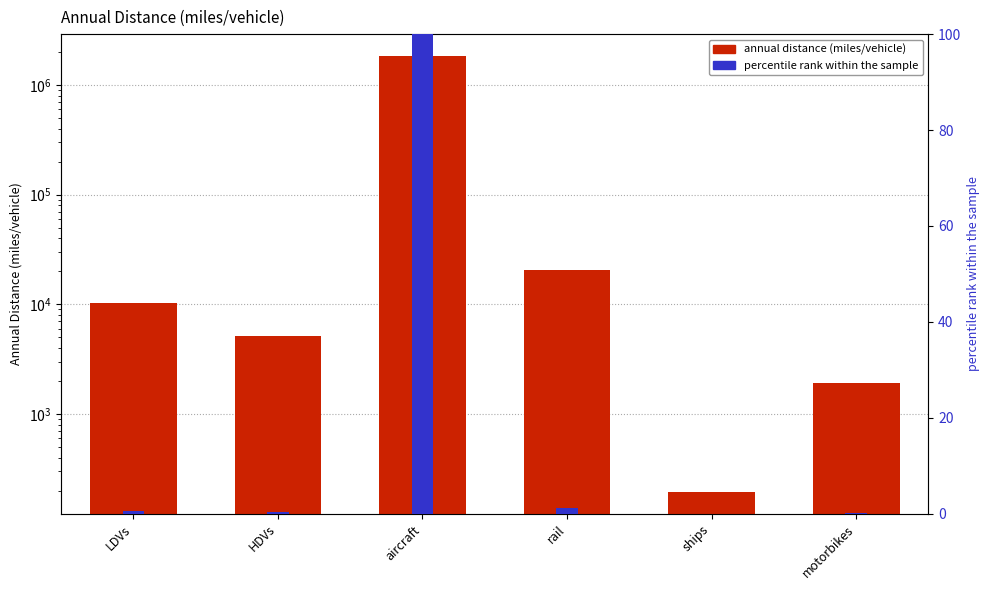

List the labels in order of value, largest first.

aircraft, rail, LDVs, HDVs, motorbikes, ships